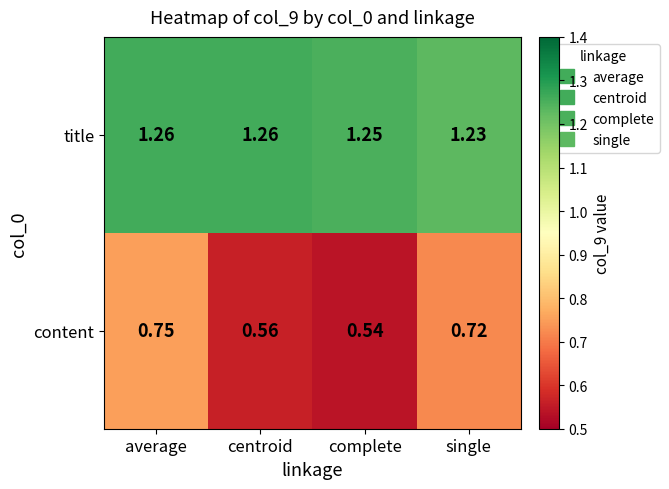

At which category is the sum across all series the highest?

average